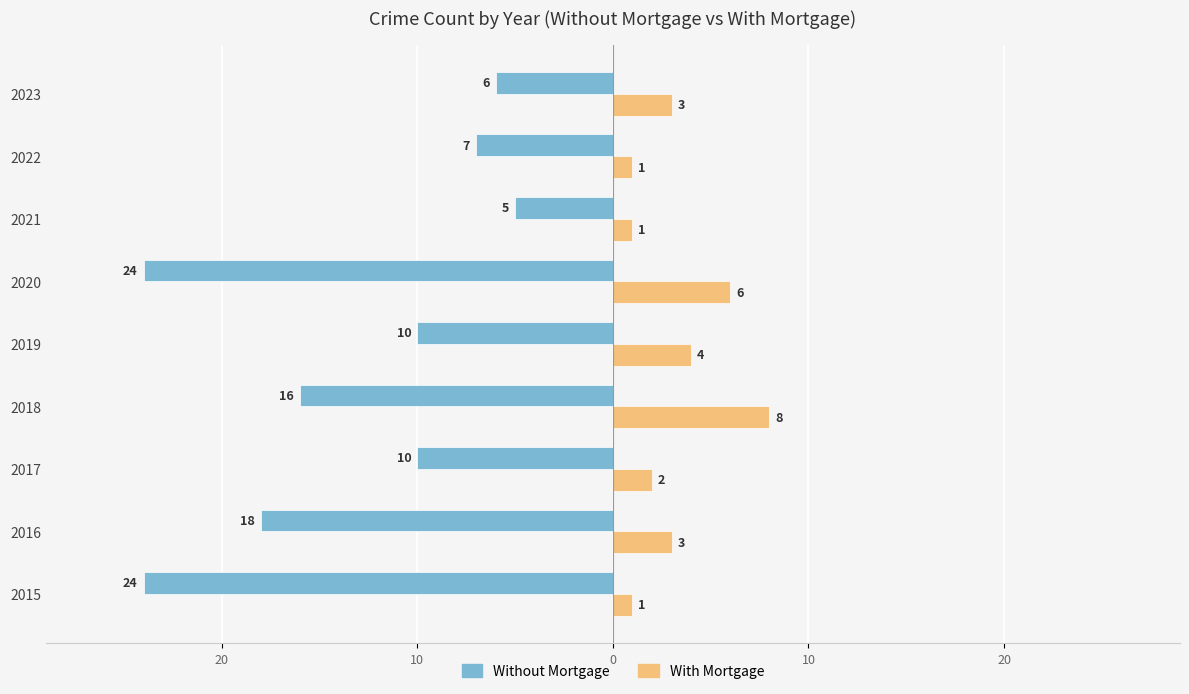

What are all the series names shown in the legend?

Without Mortgage, With Mortgage